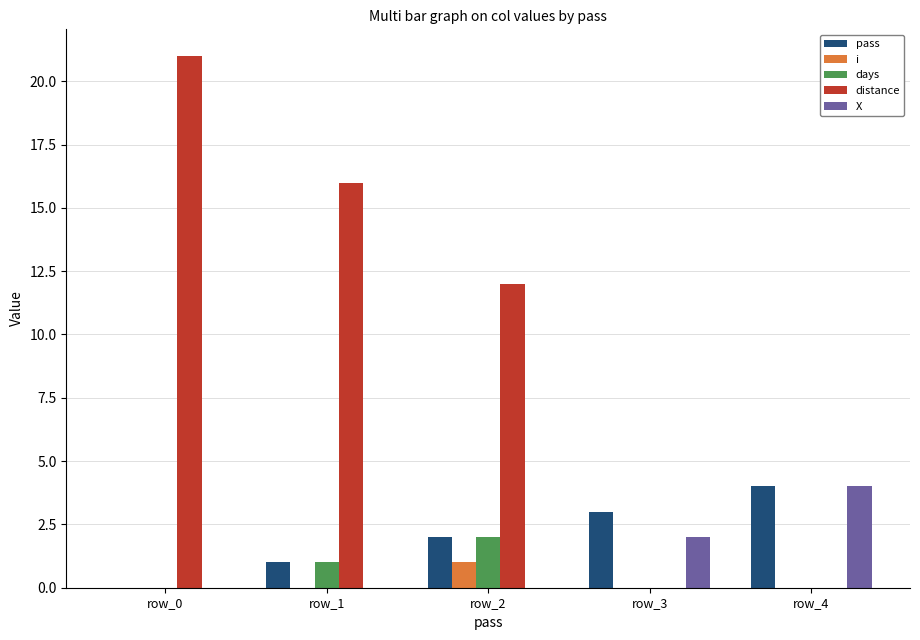

What is the difference between the distance values at row_2 and row_0?

9